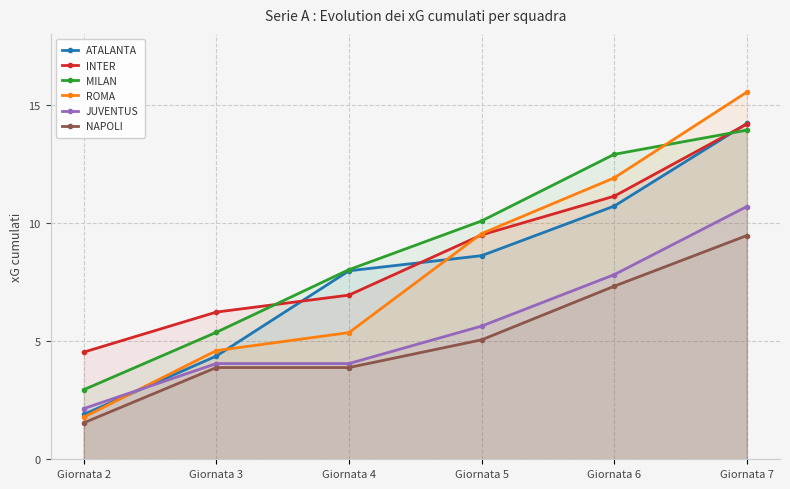

Rank the series at Giornata 4 from lowest to highest value.

NAPOLI, JUVENTUS, ROMA, INTER, ATALANTA, MILAN